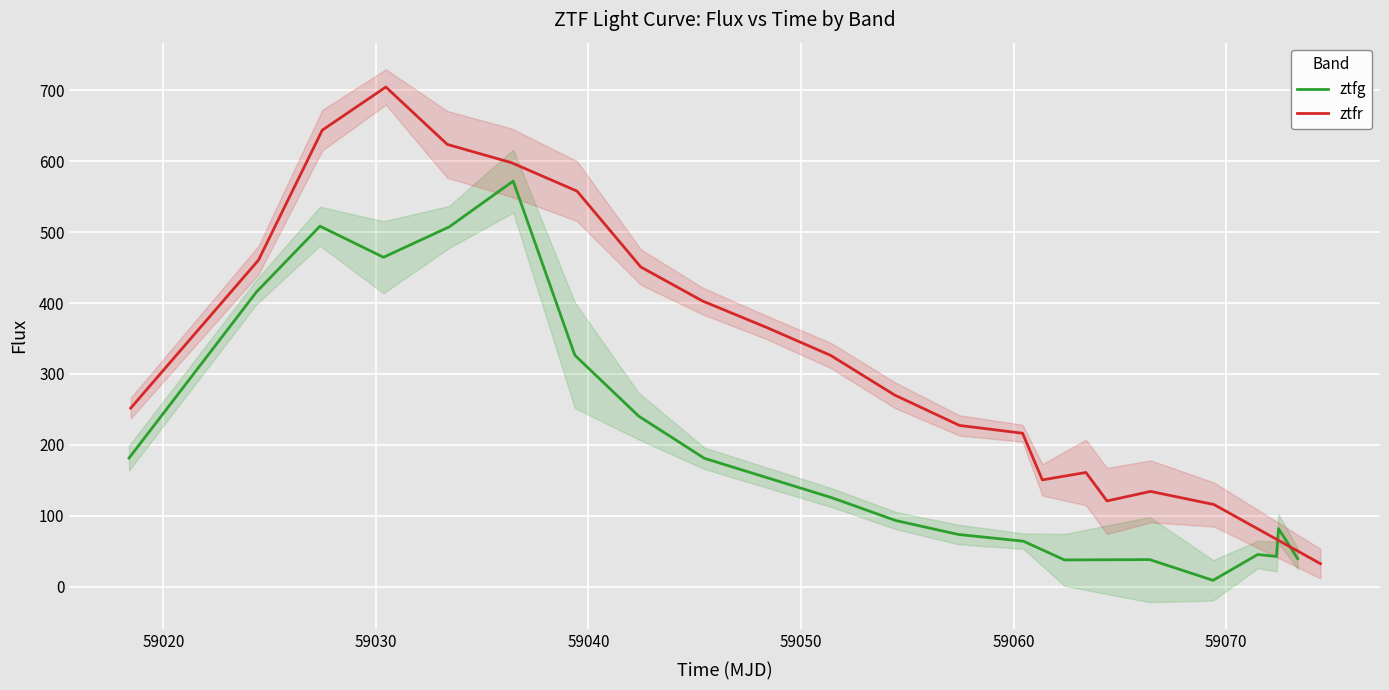

At which label does ztfr first exceed 325?

59020